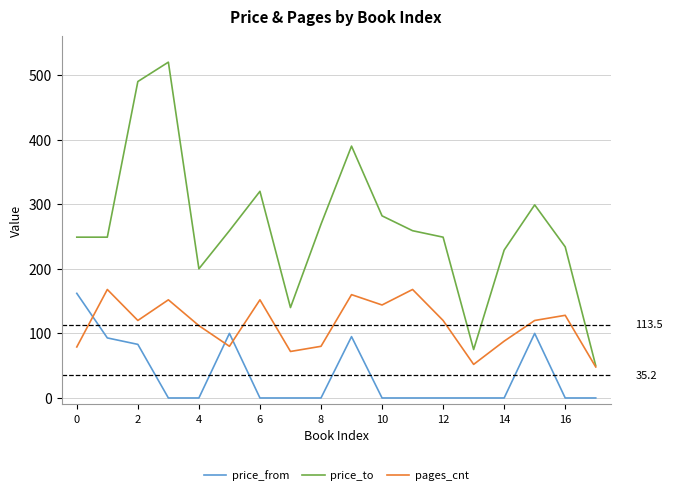

What is the maximum value shown in the chart?

520